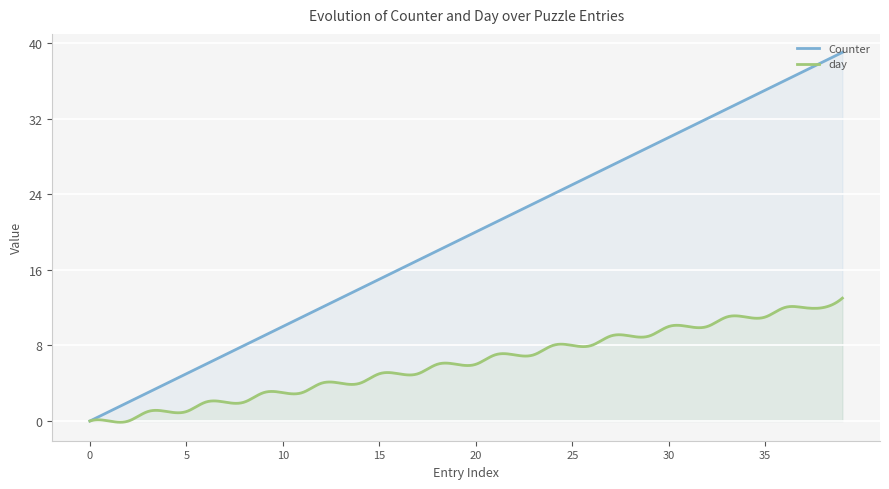

At which category is the sum across all series the highest?

39